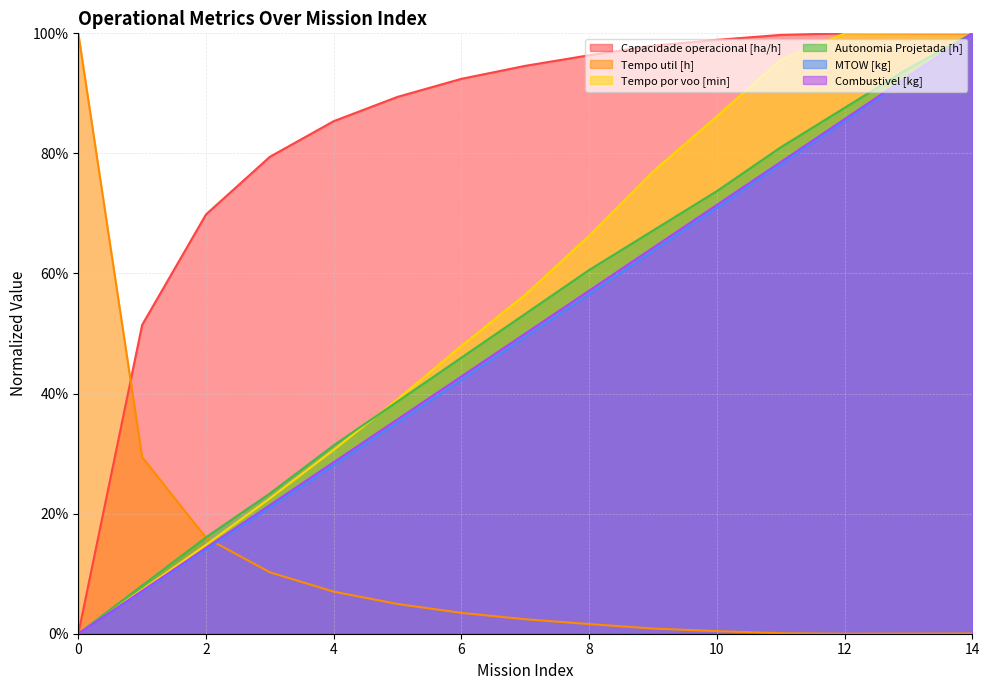

How many lines are shown in the chart?

6